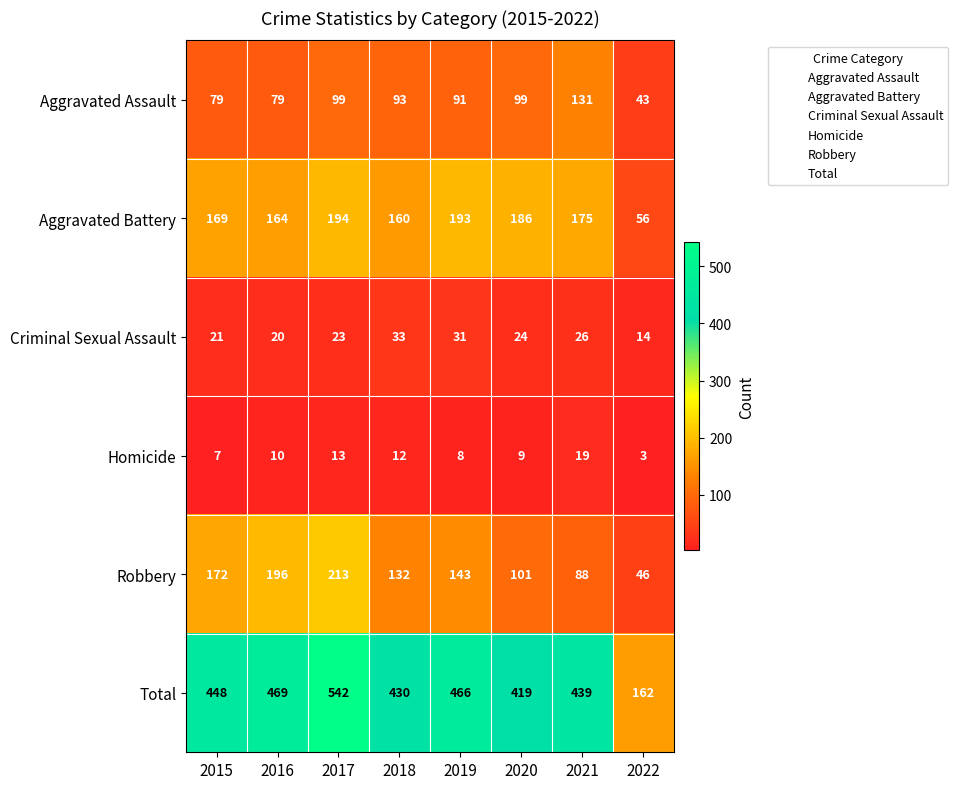

What is the minimum value shown in the chart?

3